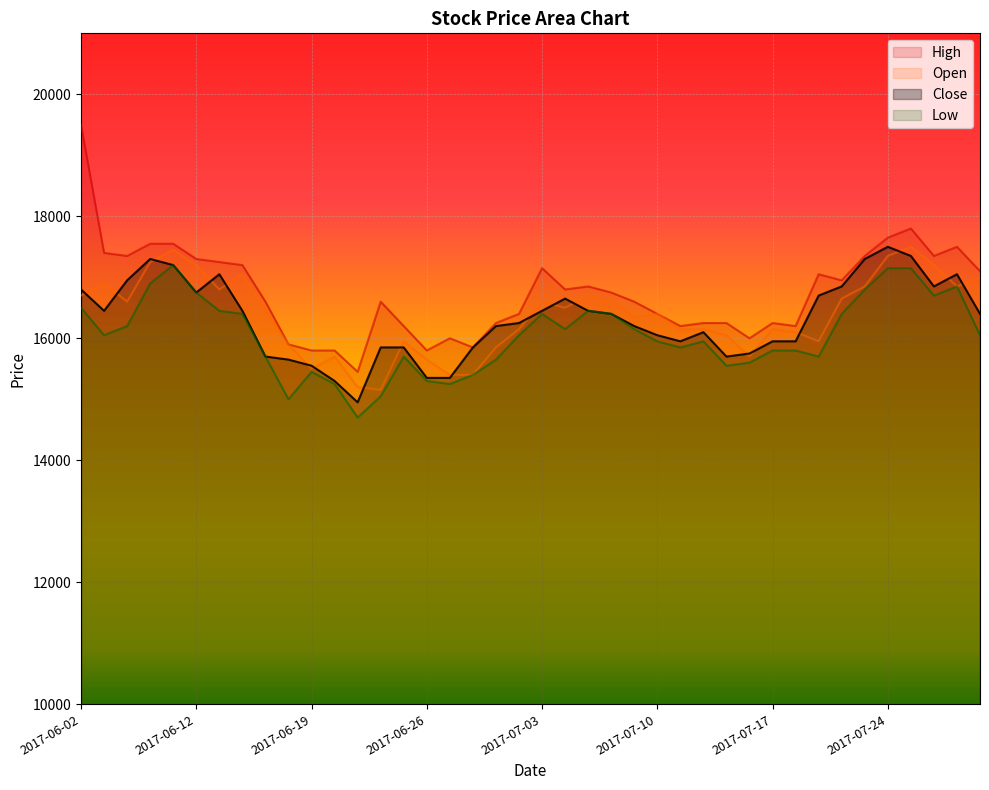

Does the chart display data point markers on the line(s)?

No